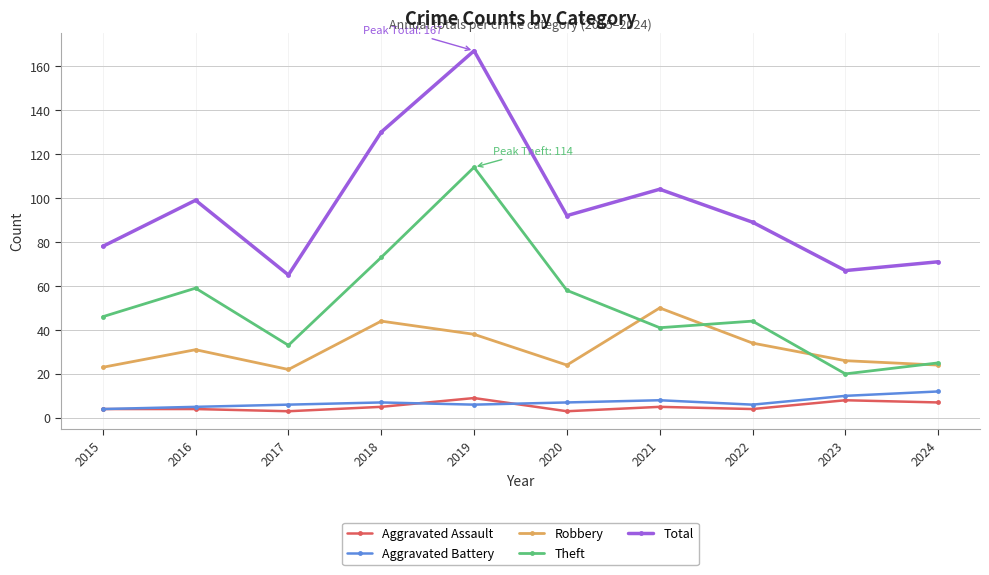

At which label does Total first exceed 92?

2016